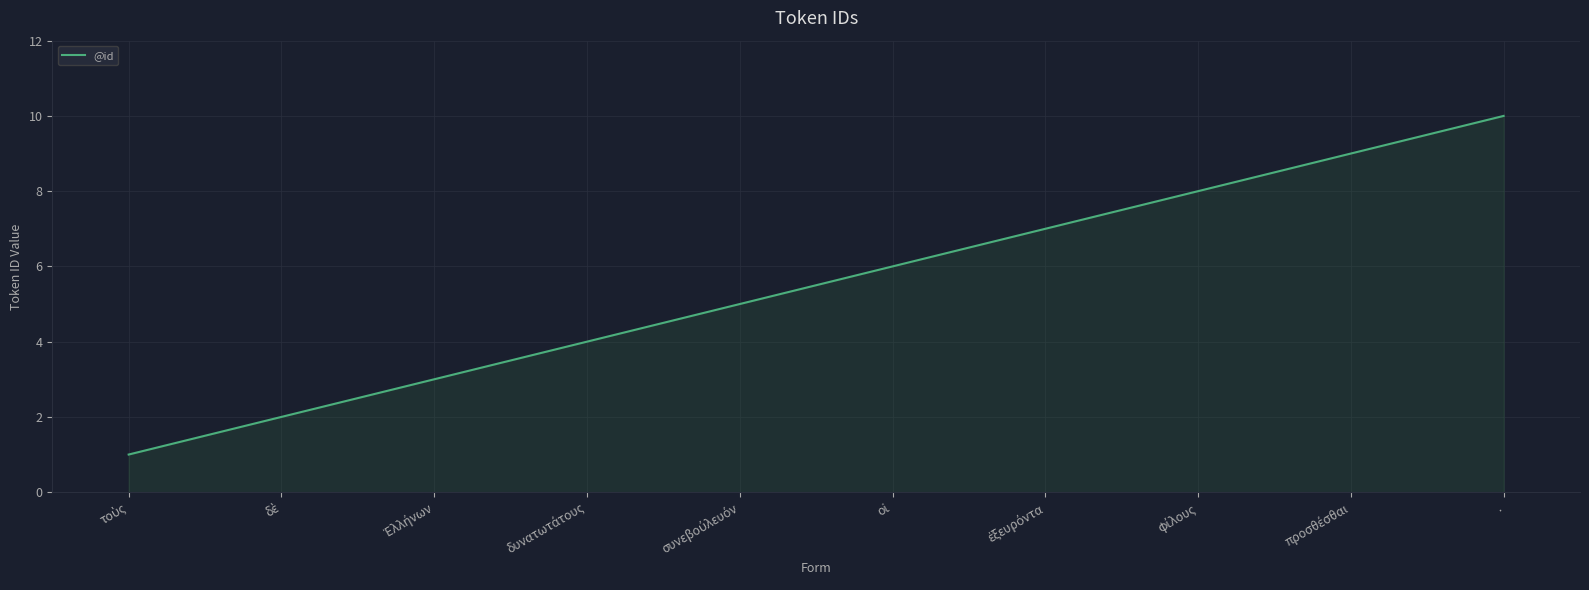

Which label corresponds to the largest value in the chart?

.